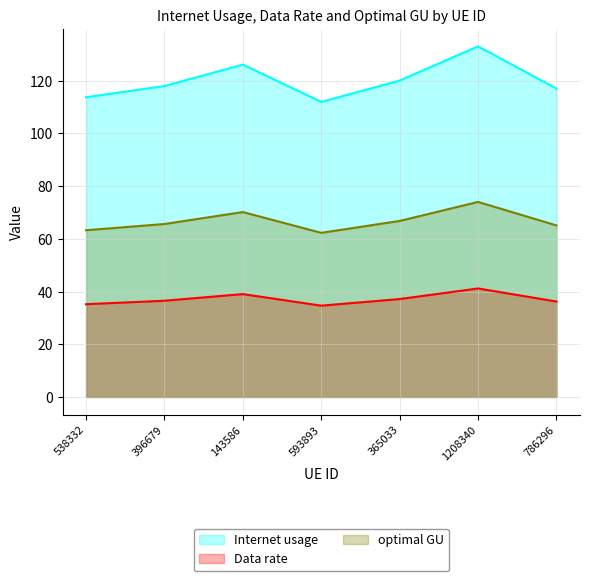

What are all the series names shown in the legend?

Internet usage, Data rate, optimal GU